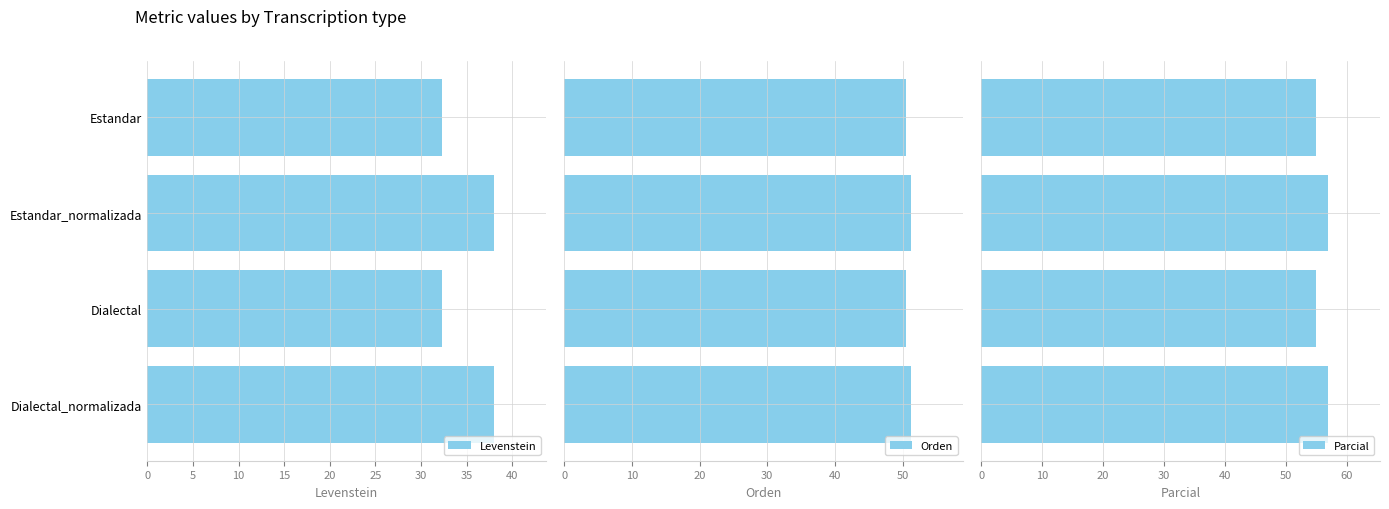

The value of Levenstein at Estandar_normalizada is 38.0. True or false?

True